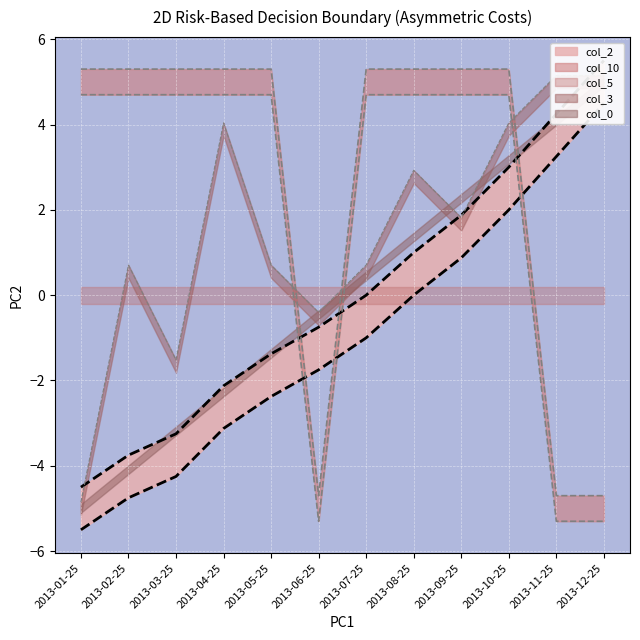

At how many categories does at least one series exceed -2?

12